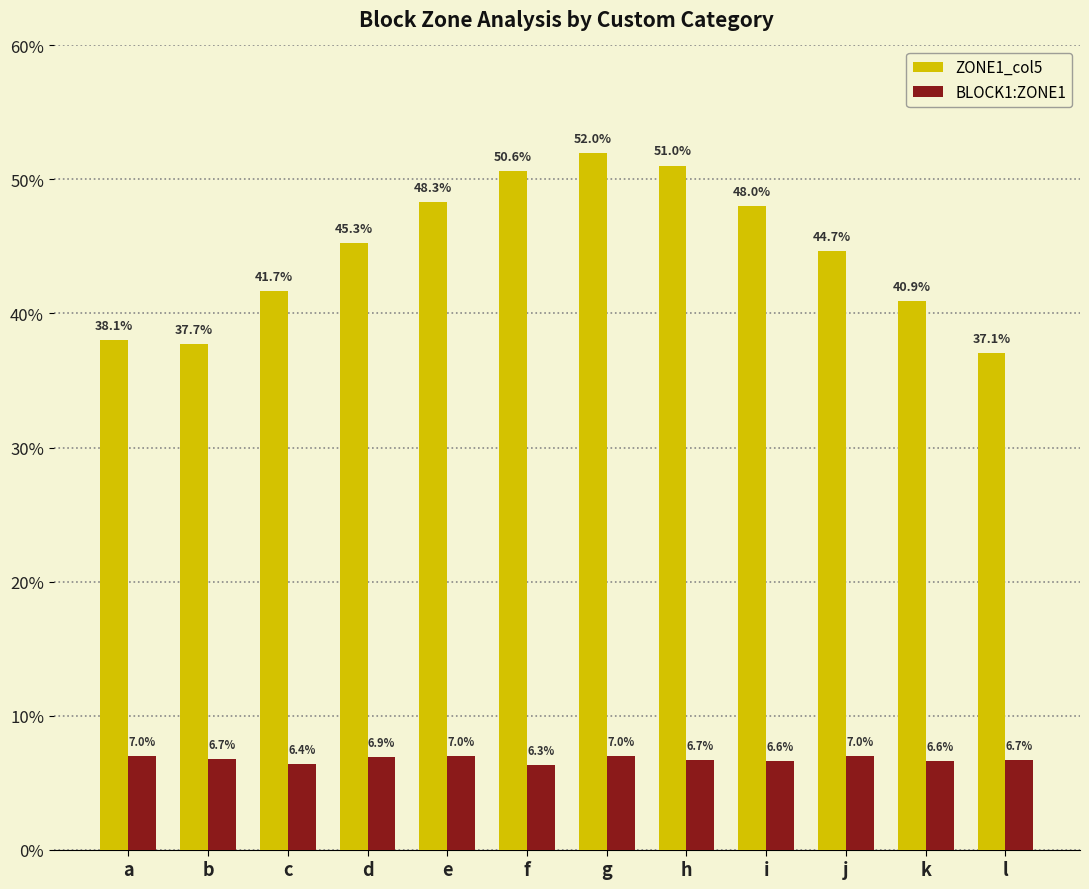

Reading left to right, transcribe all the data shown in this chart.

ZONE1_col5: 38.1	37.7	41.7	45.3	48.3	50.6	52.0	51.0	48.0	44.7	40.9	37.1
BLOCK1:ZONE1: 7.0	6.7	6.4	6.9	7.0	6.3	7.0	6.7	6.6	7.0	6.6	6.7